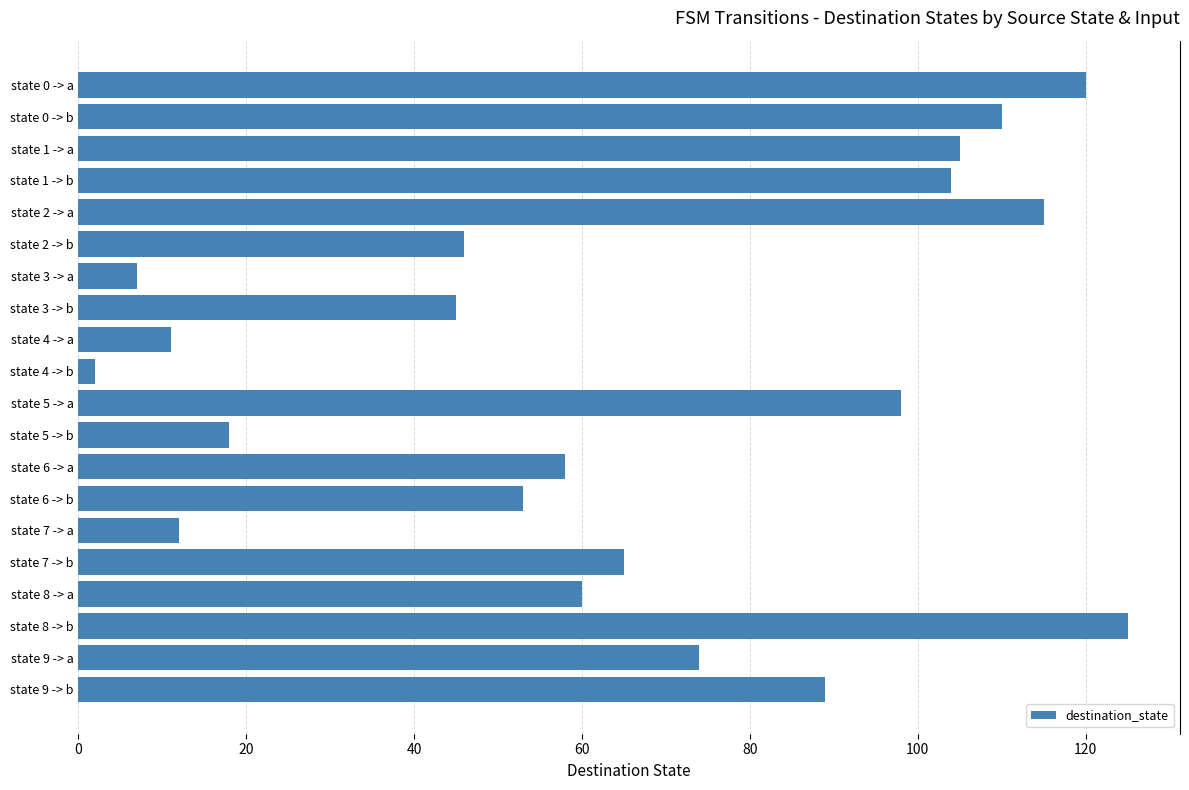

What is the label of the 4th bar from the bottom?

state 8 -> a